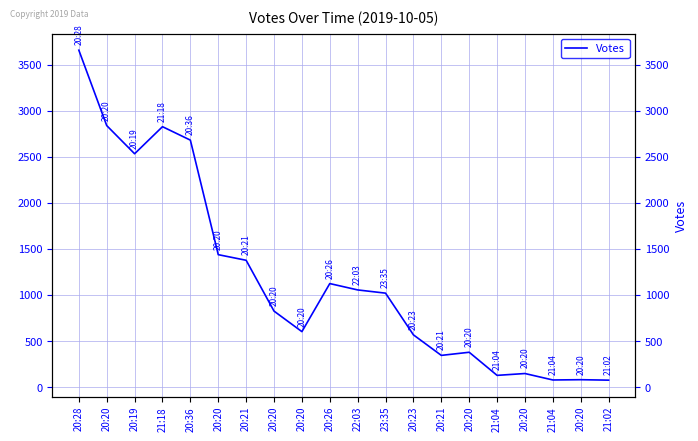

What is the difference between the second highest and minimum values?

2765